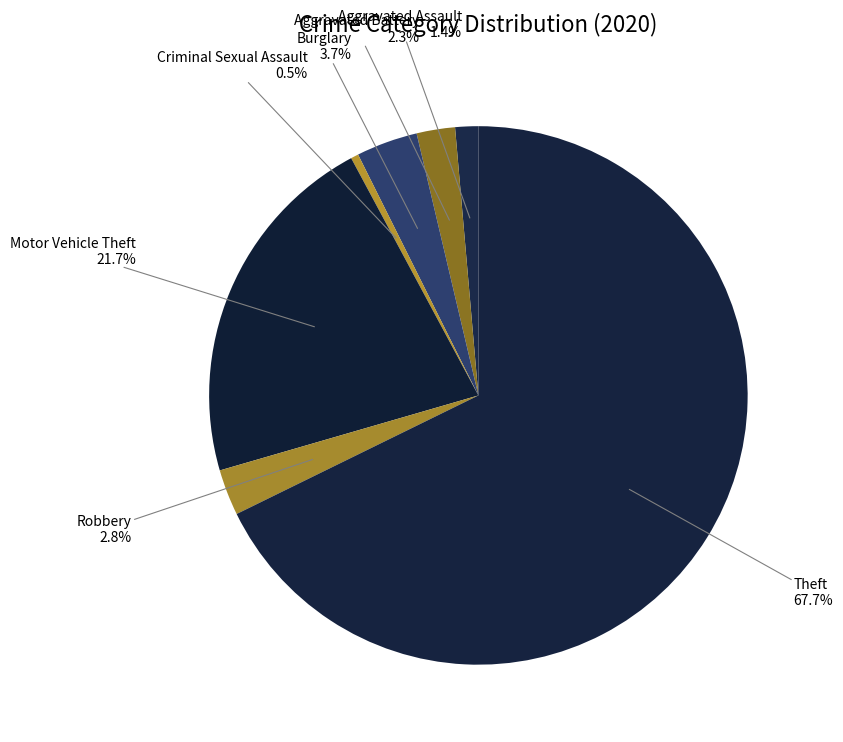

Does Criminal Sexual Assault represent more than half of the total?

No